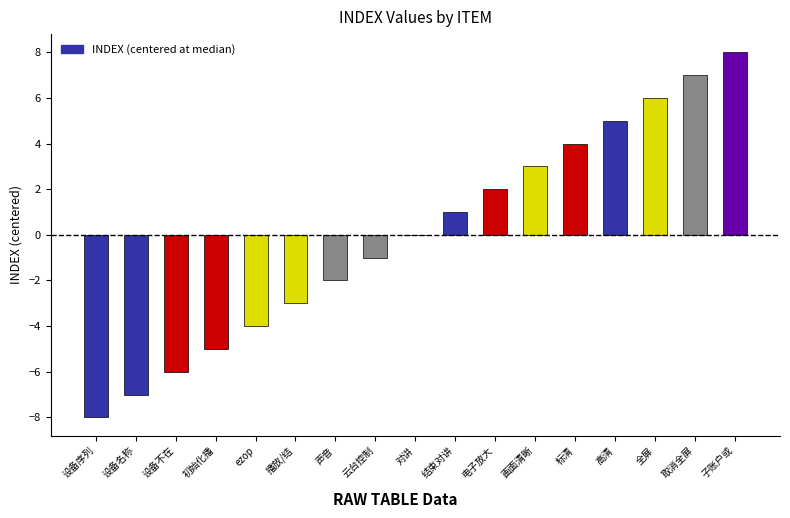

Read the value at 设备不在.

-6